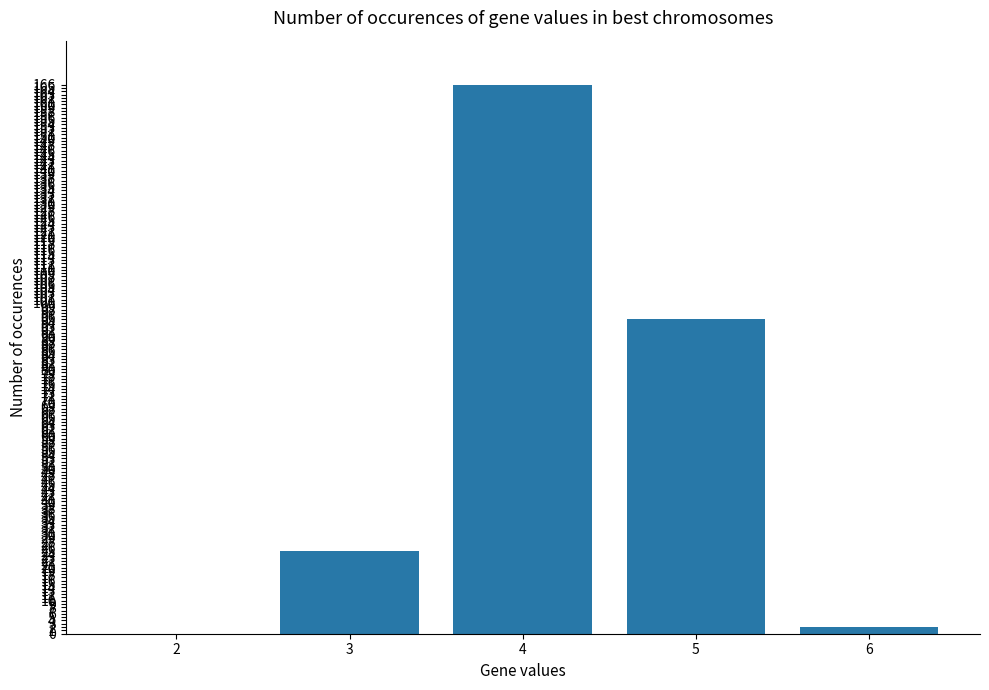

True or false: the data shows 95 at 5.

True